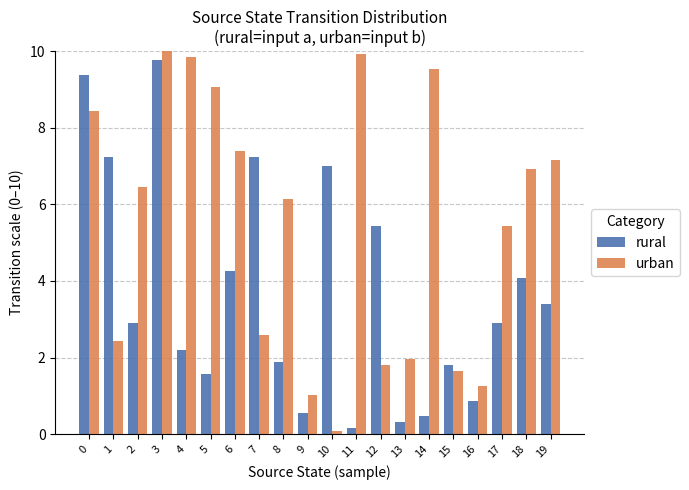

How many groups of bars are there?

20